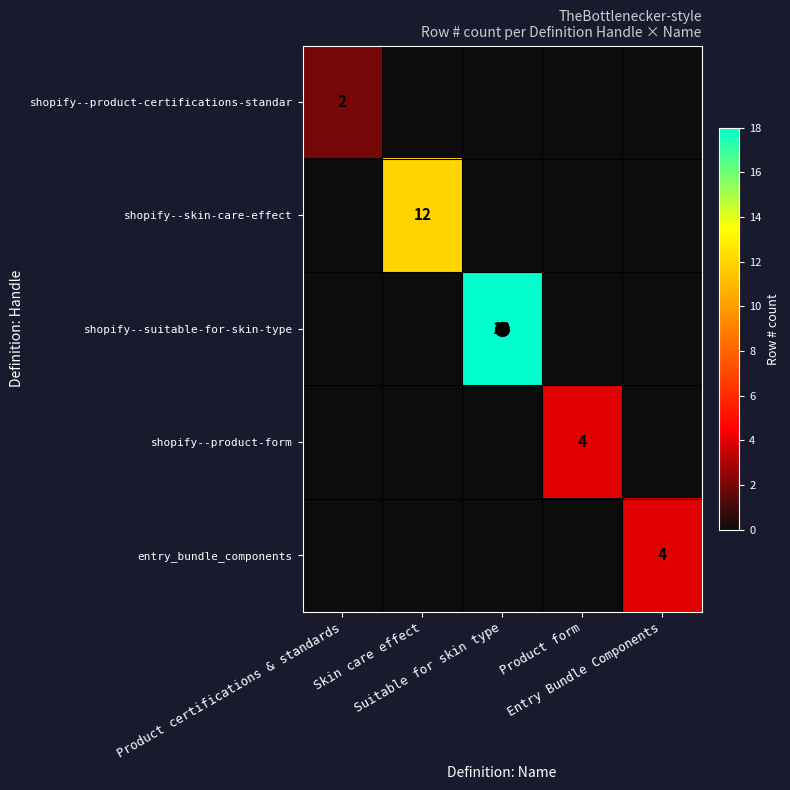

True or false: shopify--skin-care-effect has a value of 0 at Product certifications & standards.

True